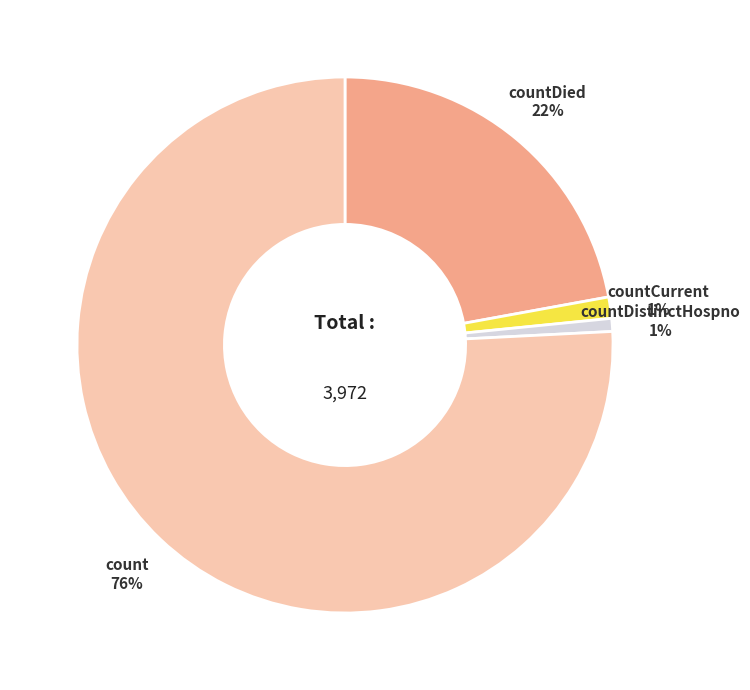

To the nearest percent, what is the average slice percentage?

25%